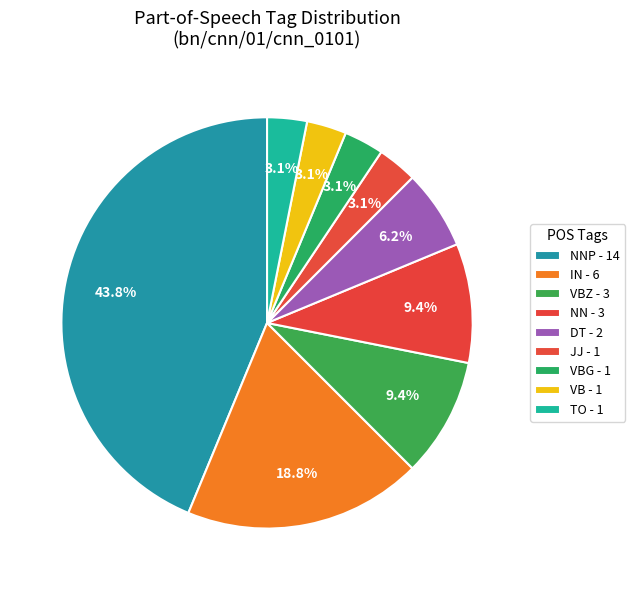

How many segments does this pie chart have?

9